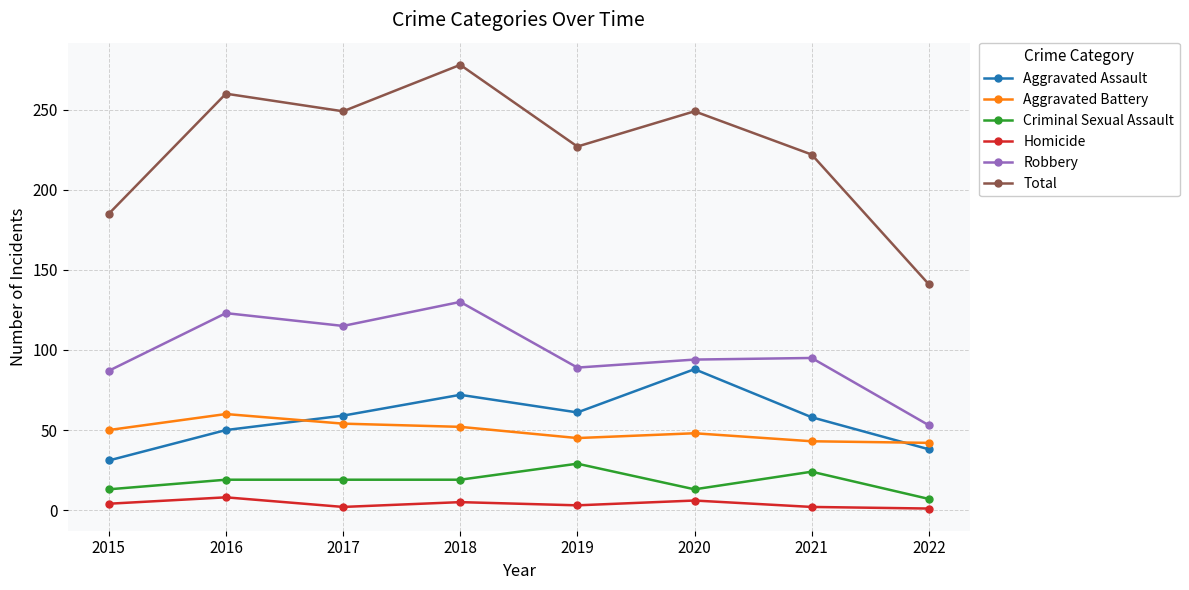

Does the chart have visible grid lines?

Yes